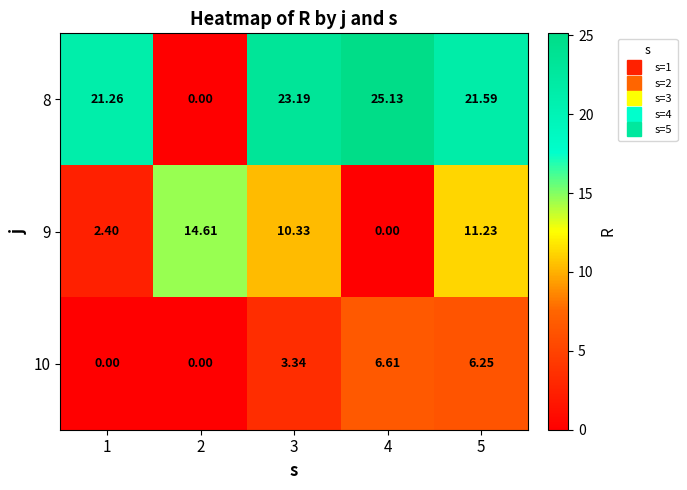

How many distinct data groups are displayed?

3